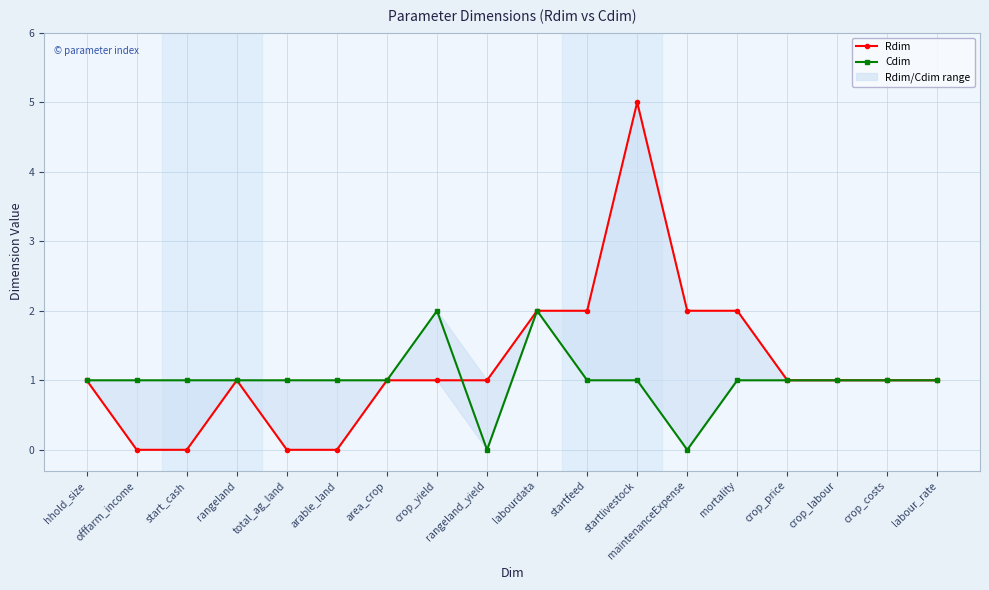

What is the difference between the second highest and minimum values in the Cdim series?

2